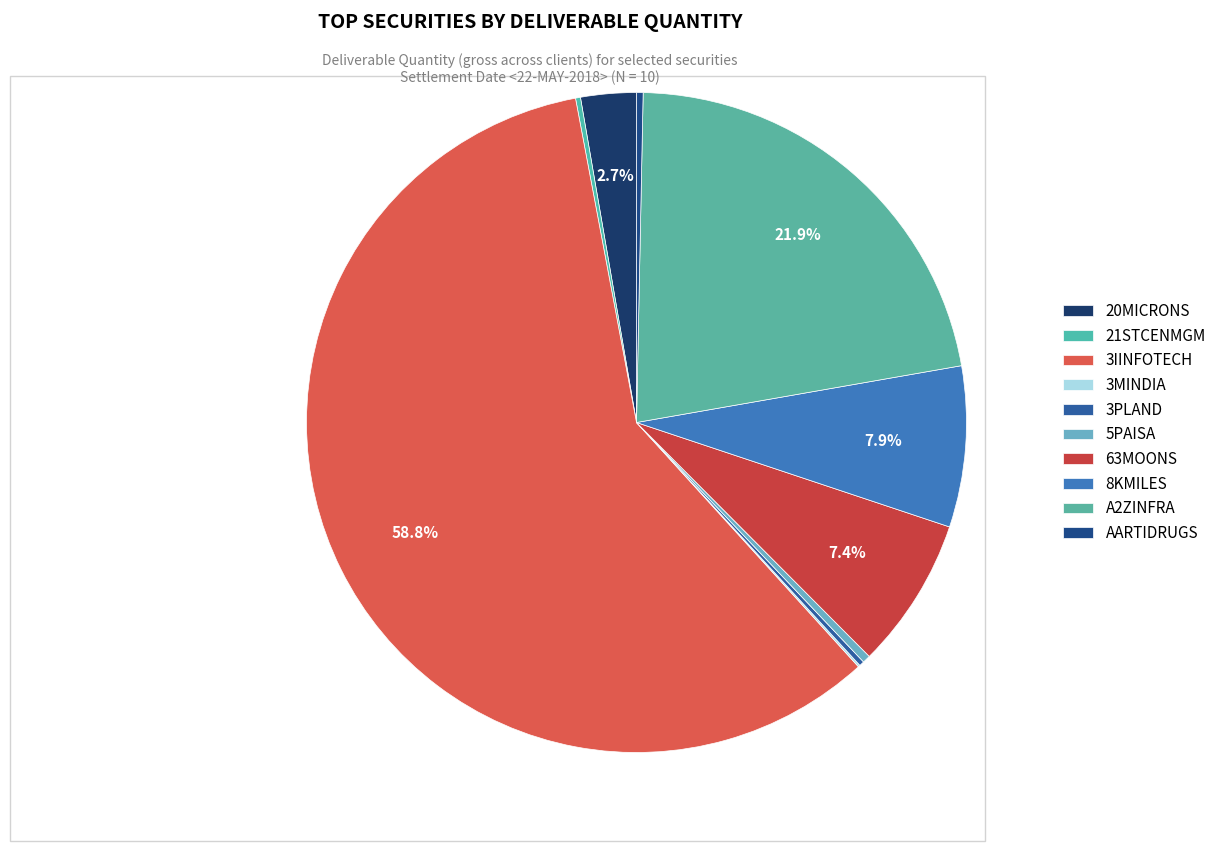

To the nearest percent, what is the difference between the 3MINDIA and 63MOONS slice percentages?

7%